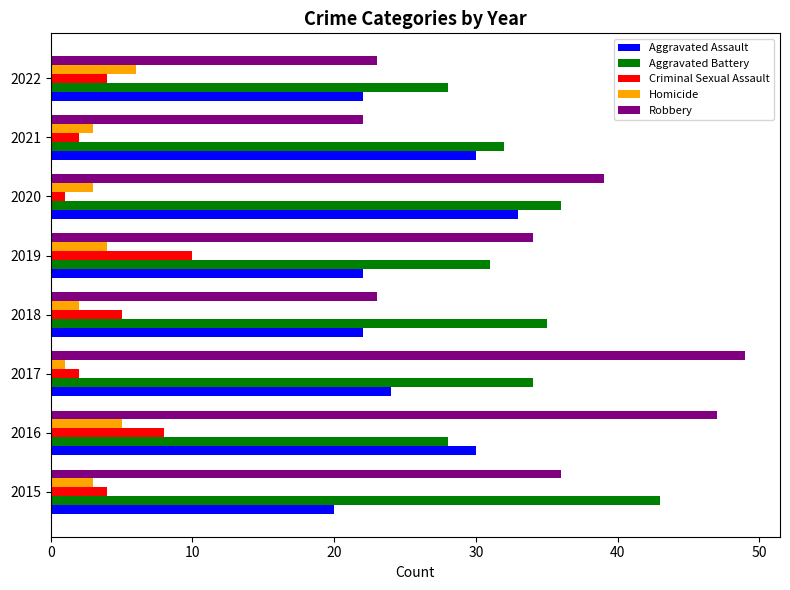

Rank the series by their maximum value, from lowest to highest.

Homicide, Criminal Sexual Assault, Aggravated Assault, Aggravated Battery, Robbery